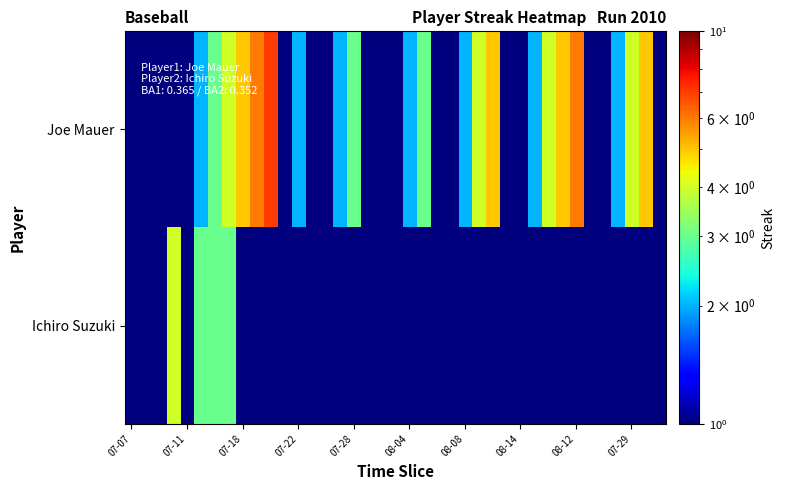

How many series are shown in this chart?

2